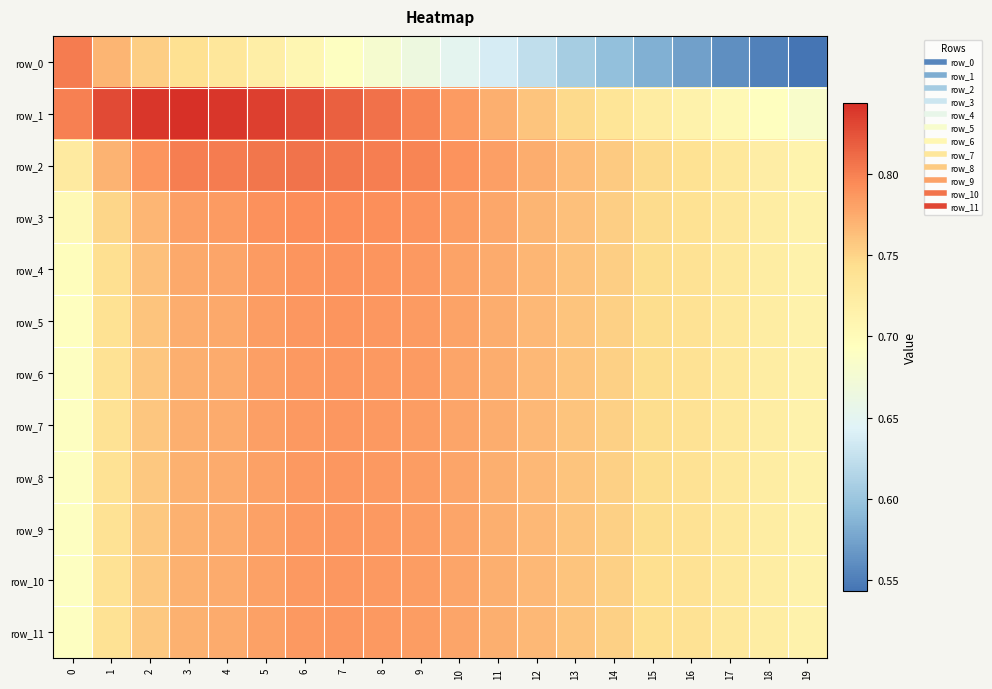

List the series in order of their peak value, lowest first.

row_9, row_10, row_11, row_8, row_7, row_6, row_5, row_4, row_3, row_0, row_2, row_1